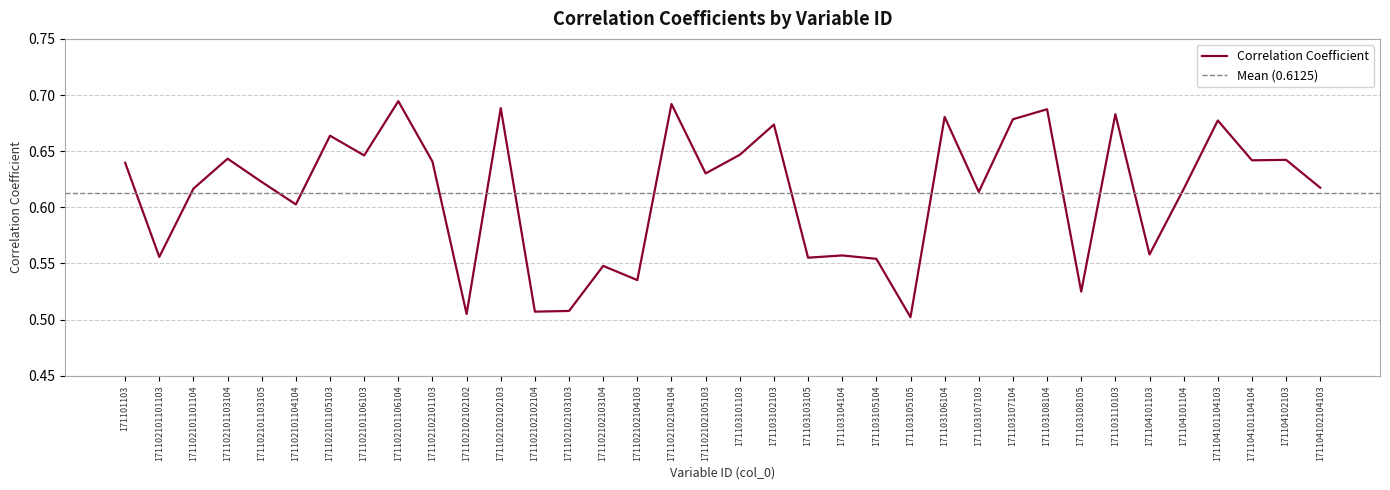

How many lines are shown in the chart?

1